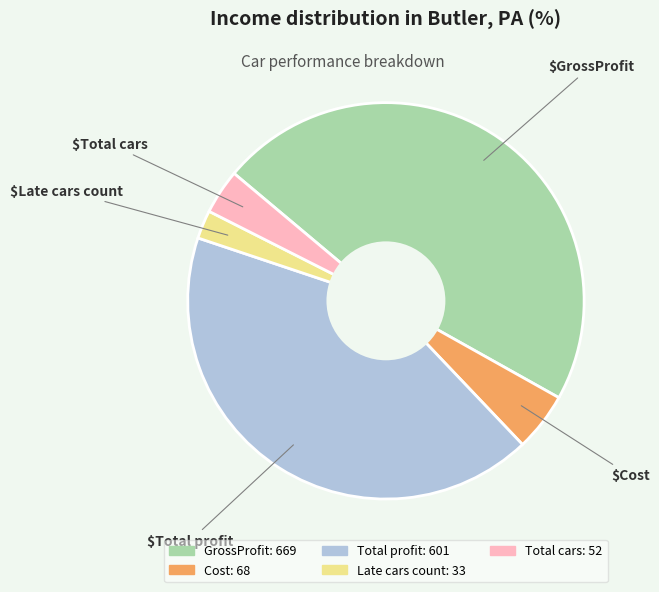

Is it true that Total profit is 42% of the pie?

True